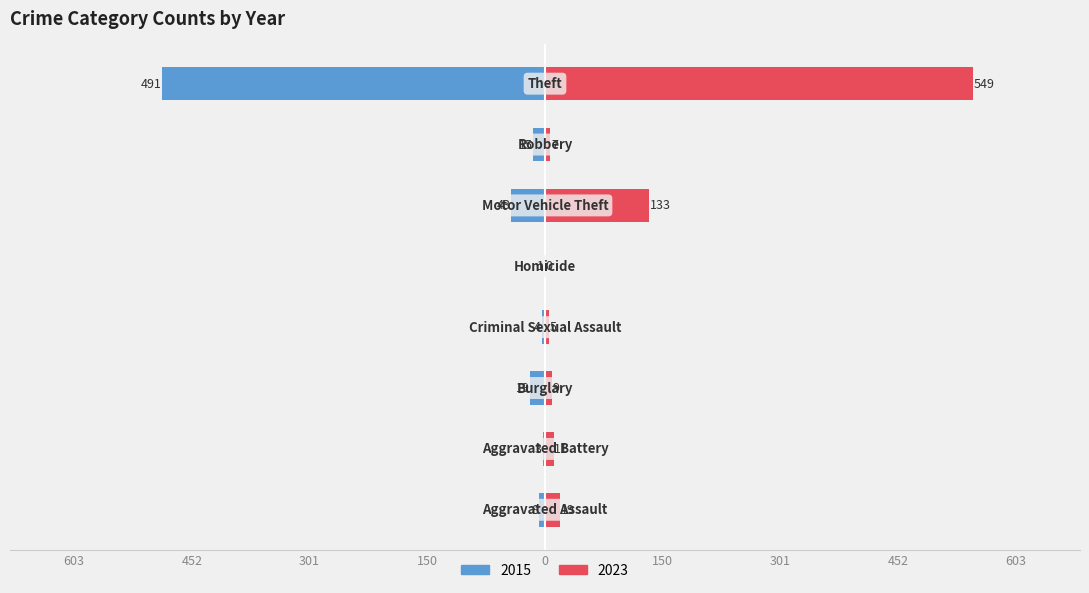

Are the bars grouped side by side (vs. stacked)?

Yes